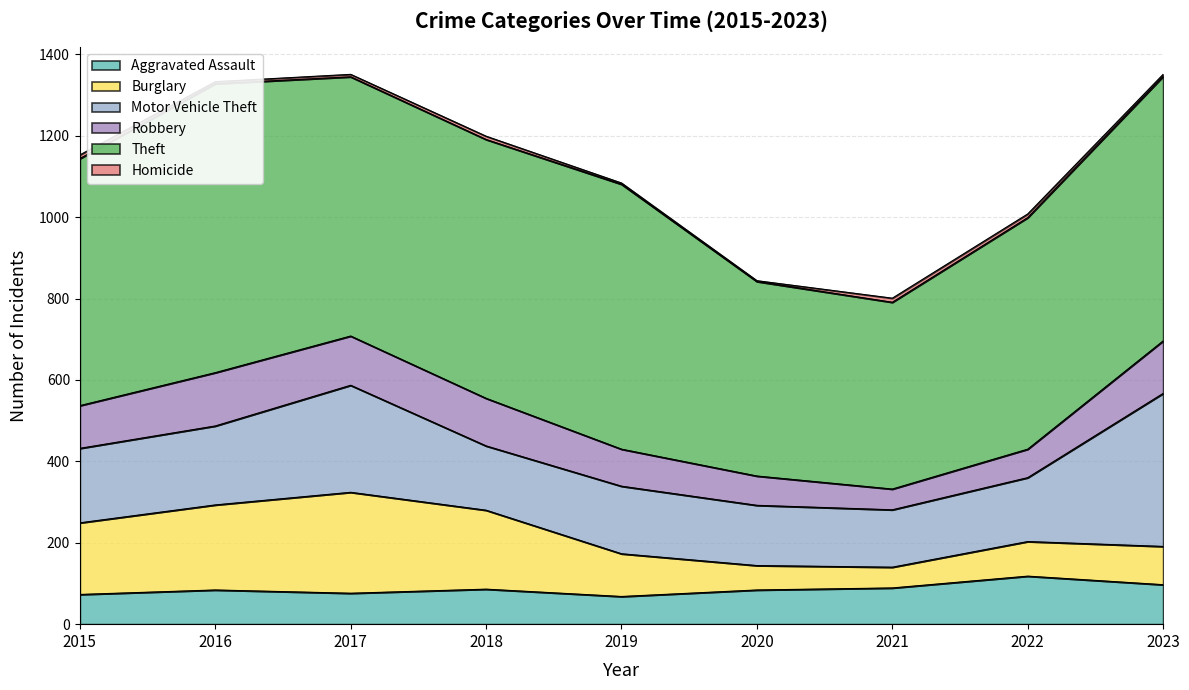

Reading left to right, list all the values displayed in this chart.

Aggravated Assault: 2015=73	2016=84	2017=76	2018=86	2019=68	2020=84	2021=89	2022=118	2023=97
Burglary: 2015=176	2016=209	2017=248	2018=194	2019=105	2020=60	2021=51	2022=85	2023=94
Motor Vehicle Theft: 2015=183	2016=194	2017=263	2018=158	2019=166	2020=148	2021=141	2022=157	2023=376
Robbery: 2015=105	2016=131	2017=121	2018=117	2019=91	2020=72	2021=51	2022=70	2023=129
Theft: 2015=607	2016=710	2017=637	2018=636	2019=651	2020=478	2021=459	2022=569	2023=650
Homicide: 2015=9	2016=5	2017=6	2018=8	2019=3	2020=2	2021=10	2022=9	2023=5